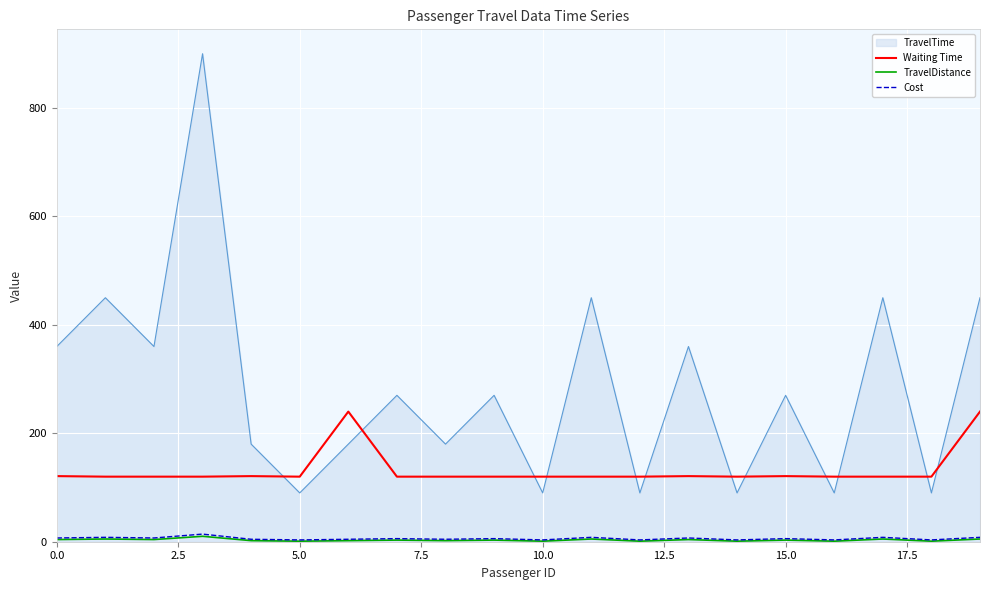

What is the difference between the maximum and minimum values in the Waiting Time series?

120.0